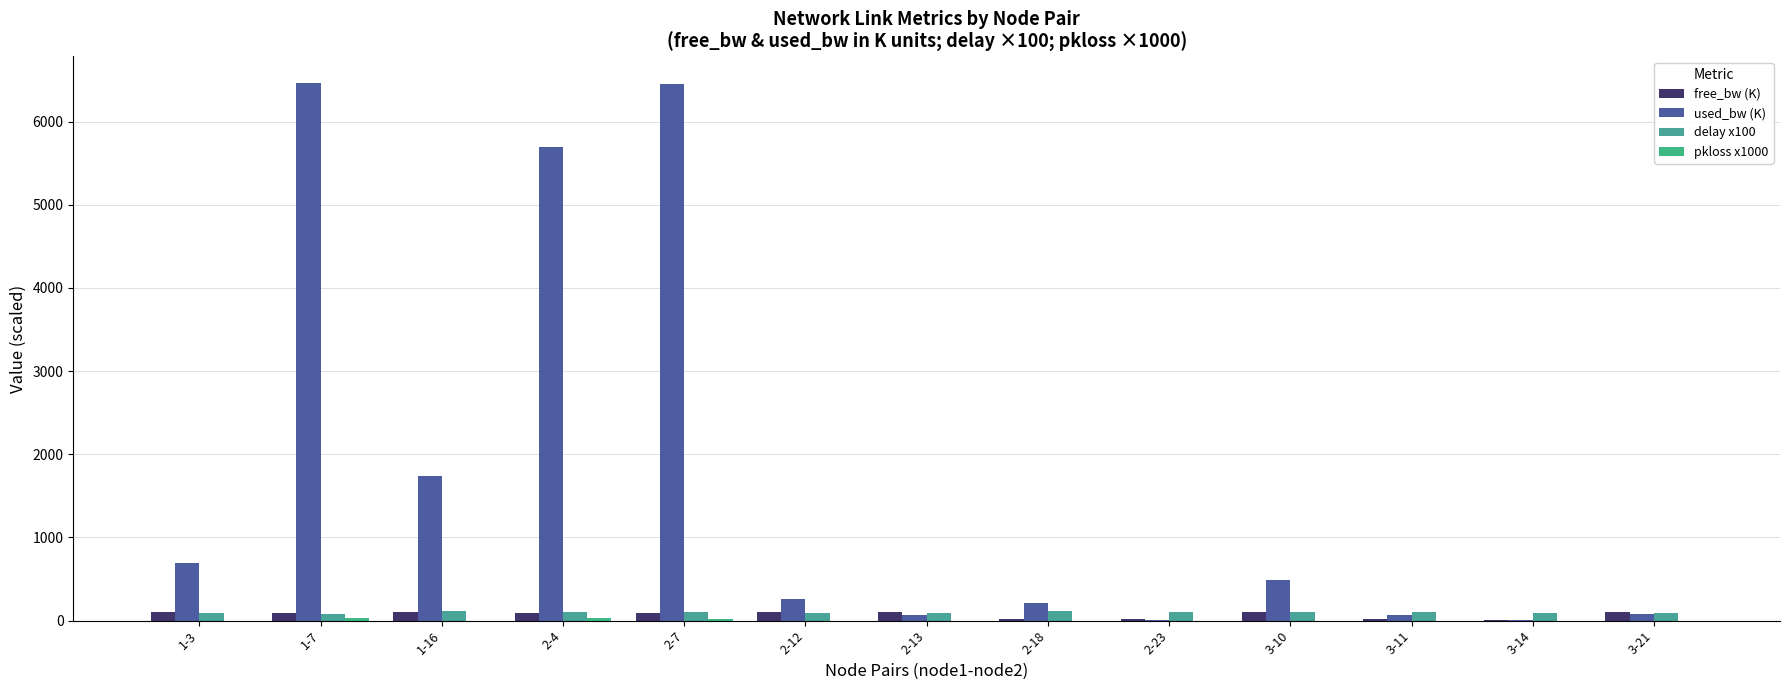

Which has a higher value, 1-7 or 2-23?

1-7